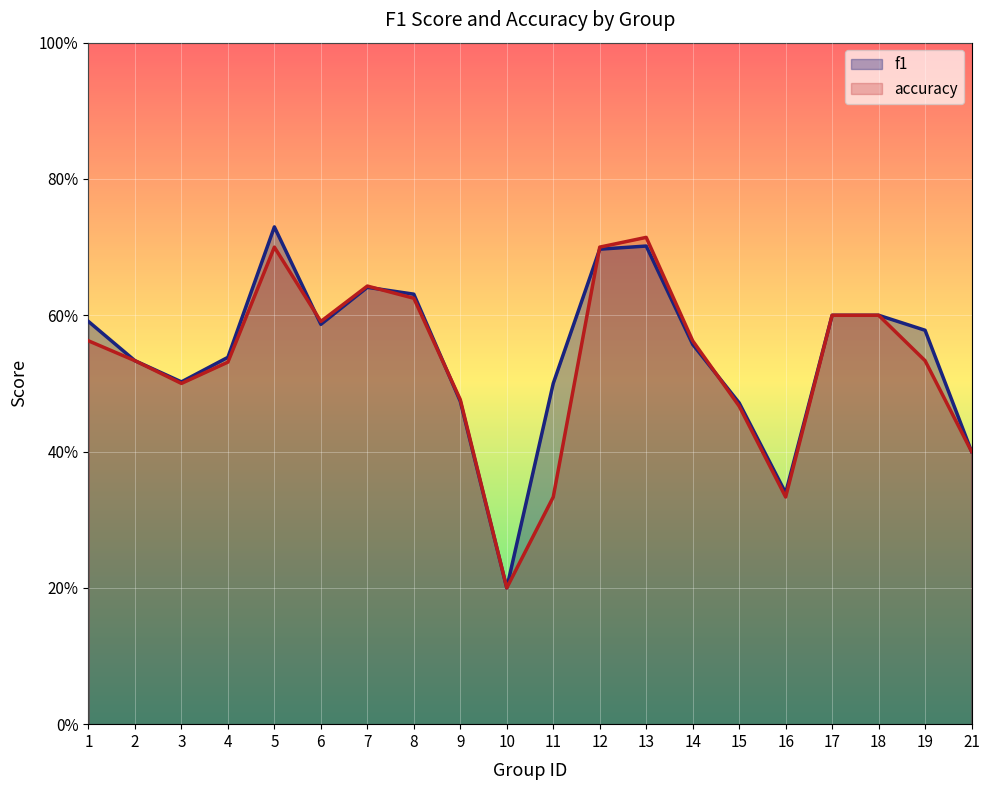

Reading right to left, transcribe all the data shown in this chart.

f1: 21=0.4	19=0.6	18=0.6	17=0.6	16=0.3	15=0.5	14=0.6	13=0.7	12=0.7	11=0.5	10=0.2	9=0.5	8=0.6	7=0.6	6=0.6	5=0.7	4=0.5	3=0.5	2=0.5	1=0.6
accuracy: 21=0.4	19=0.5	18=0.6	17=0.6	16=0.3	15=0.5	14=0.6	13=0.7	12=0.7	11=0.3	10=0.2	9=0.5	8=0.6	7=0.6	6=0.6	5=0.7	4=0.5	3=0.5	2=0.5	1=0.6